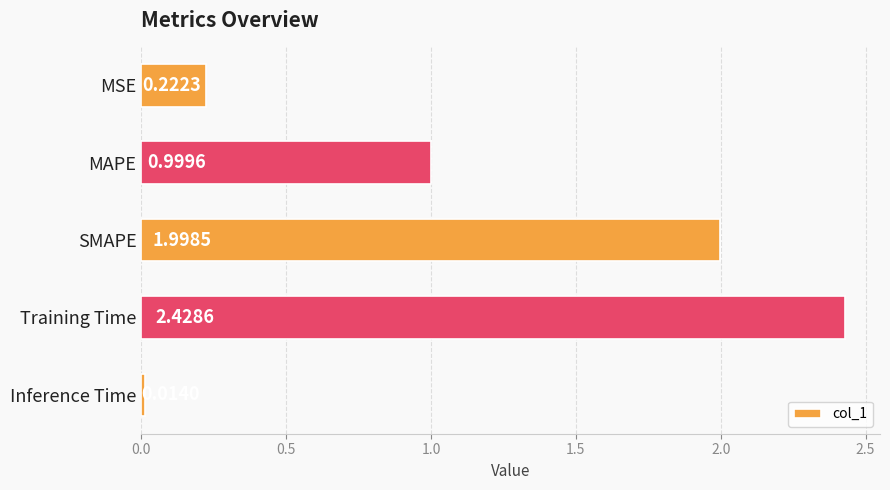

What is the average value?

1.1